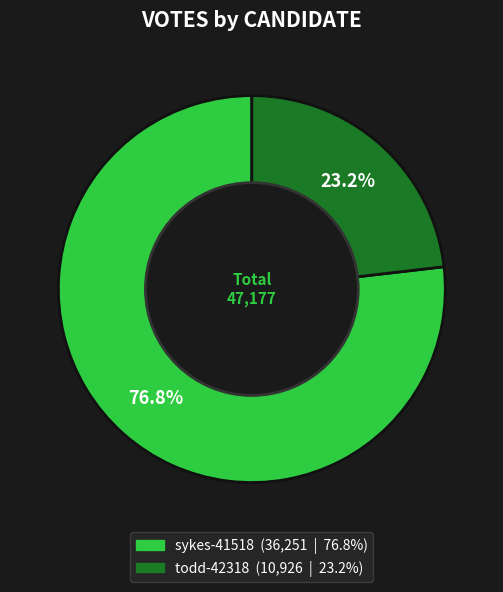

To the nearest percent, what percentage of the pie is sykes-41518?

77%